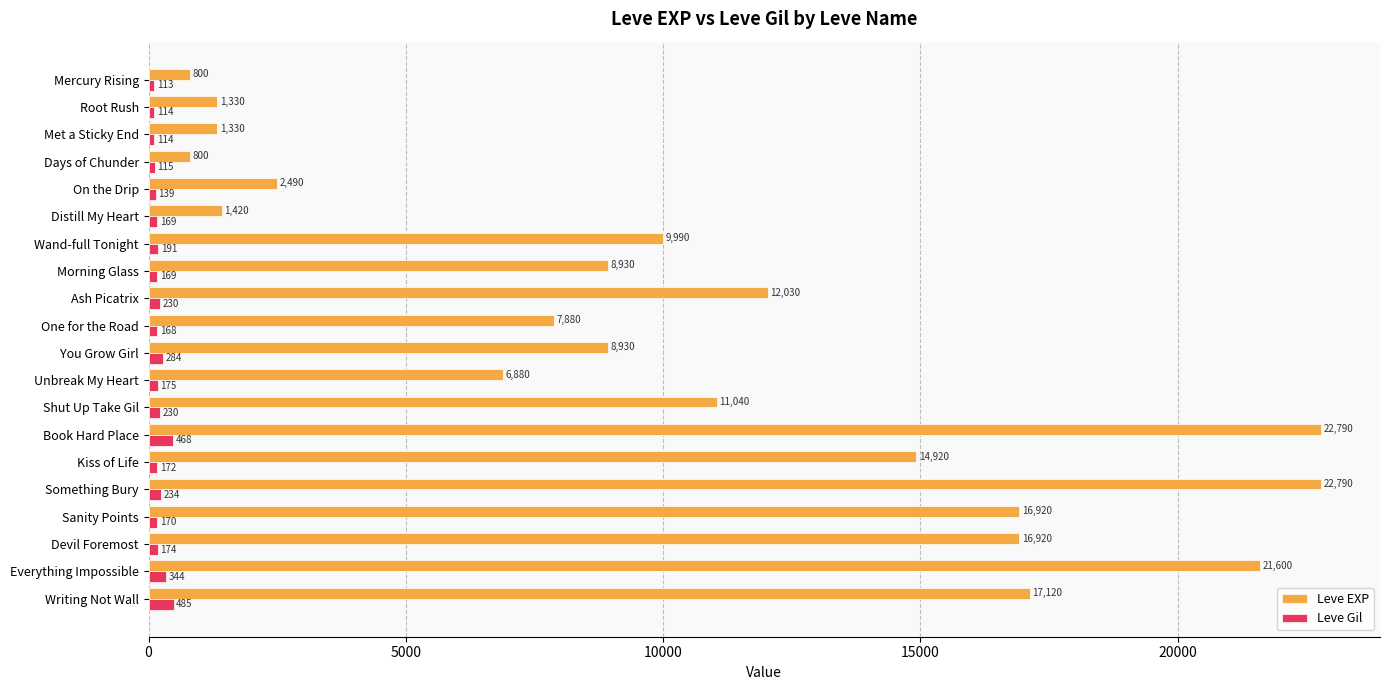

List the series in order of their peak value, highest first.

Leve EXP, Leve Gil